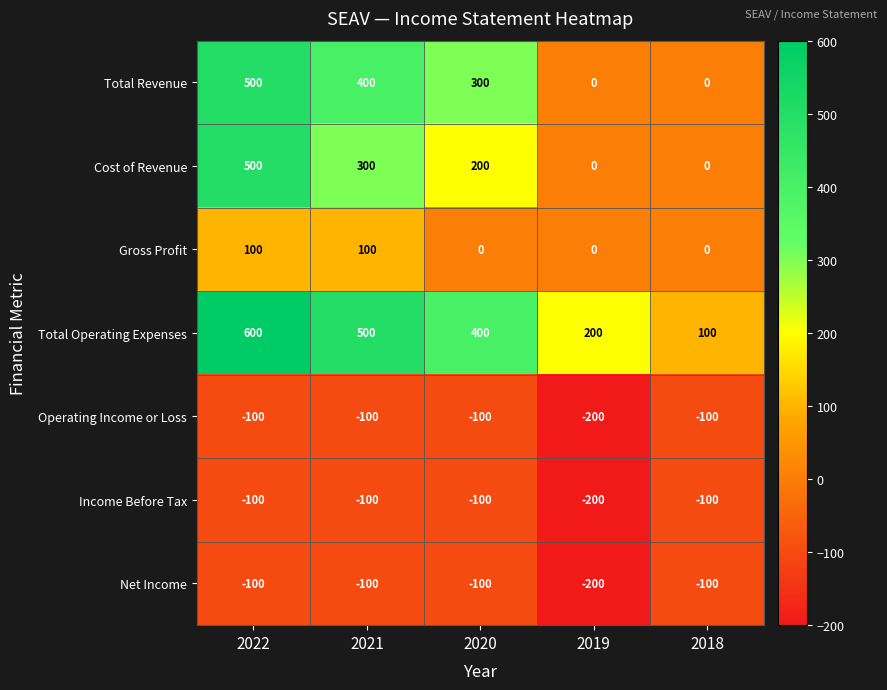

What is the highest value of the Total Operating Expenses series?

600